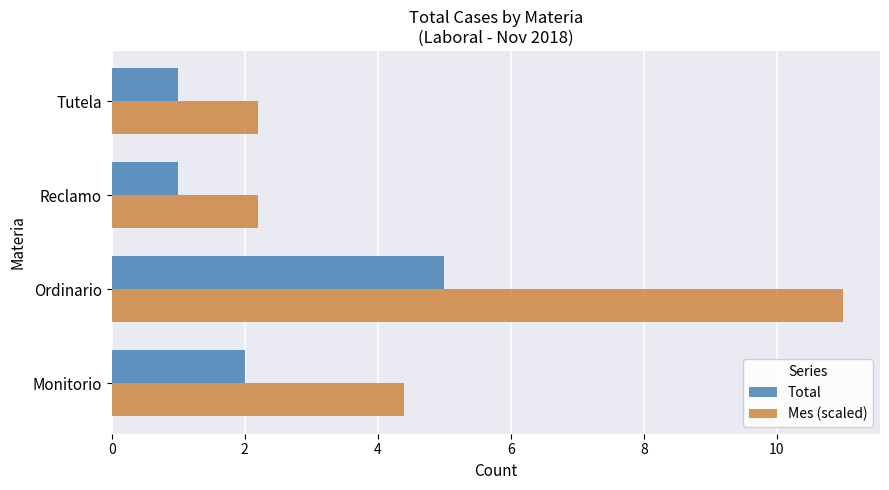

What is the maximum value for Mes (scaled)?

11.0